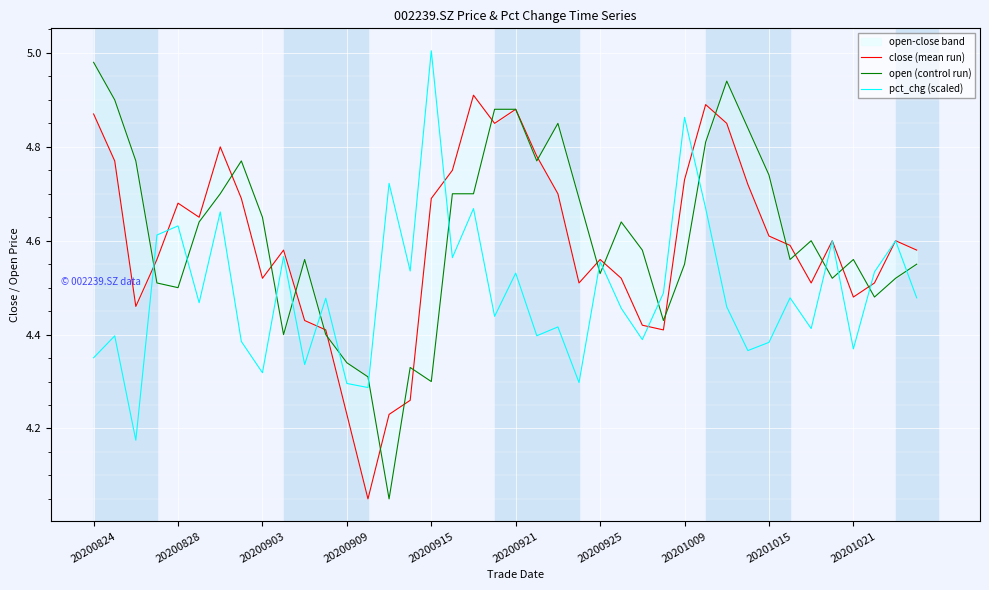

At which category does the chart reach its minimum across all series?

13